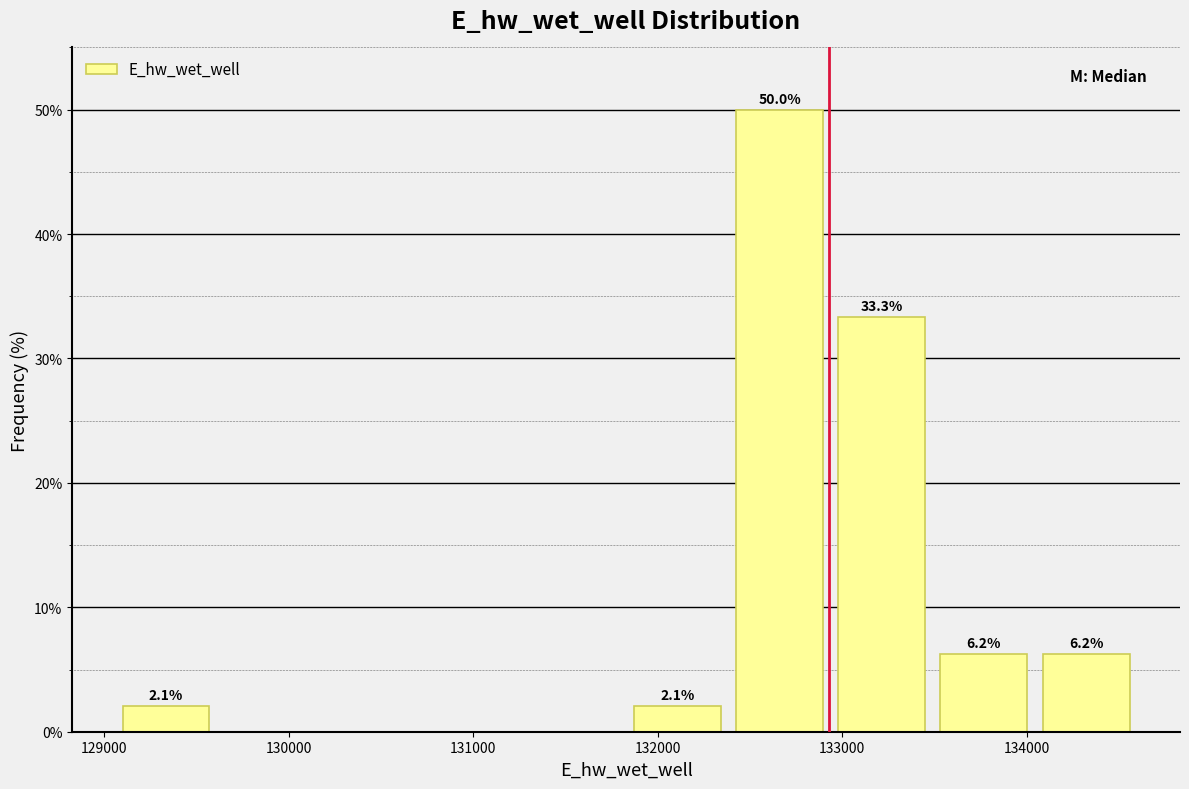

Which range on the x-axis has the tallest bar?

132400 to 132900